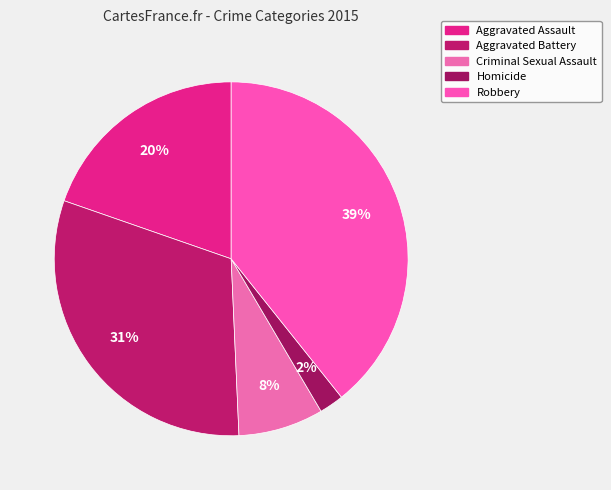

Rank the categories by value from lowest to highest.

Homicide, Criminal Sexual Assault, Aggravated Assault, Aggravated Battery, Robbery